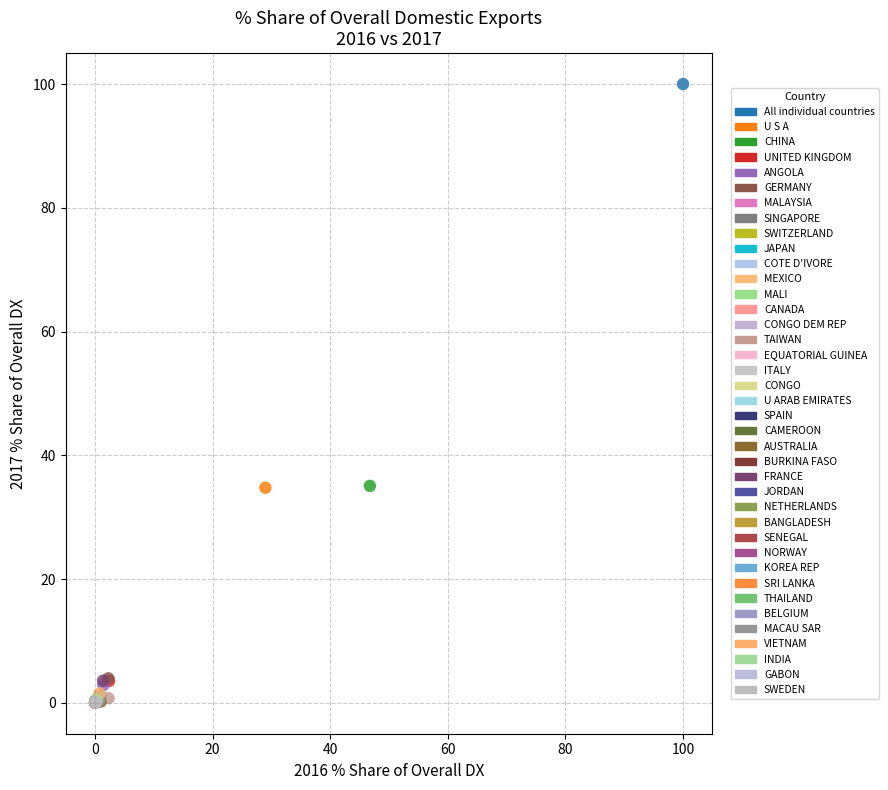

What are all the series names shown in the legend?

All individual countries, U S A, CHINA, UNITED KINGDOM, ANGOLA, GERMANY, MALAYSIA, SINGAPORE, SWITZERLAND, JAPAN, COTE D'IVORE, MEXICO, MALI, CANADA, CONGO DEM REP, TAIWAN, EQUATORIAL GUINEA, ITALY, CONGO, U ARAB EMIRATES, SPAIN, CAMEROON, AUSTRALIA, BURKINA FASO, FRANCE, JORDAN, NETHERLANDS, BANGLADESH, SENEGAL, NORWAY, KOREA REP, SRI LANKA, THAILAND, BELGIUM, MACAU SAR, VIETNAM, INDIA, GABON, SWEDEN